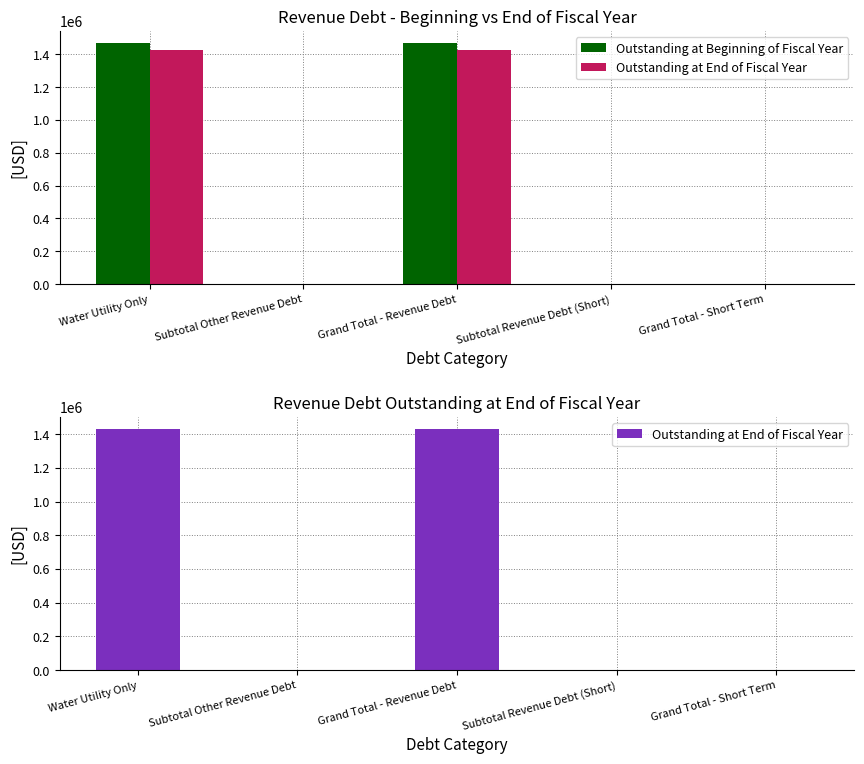

How many values in the Outstanding at Beginning of Fiscal Year series exceed 0?

2